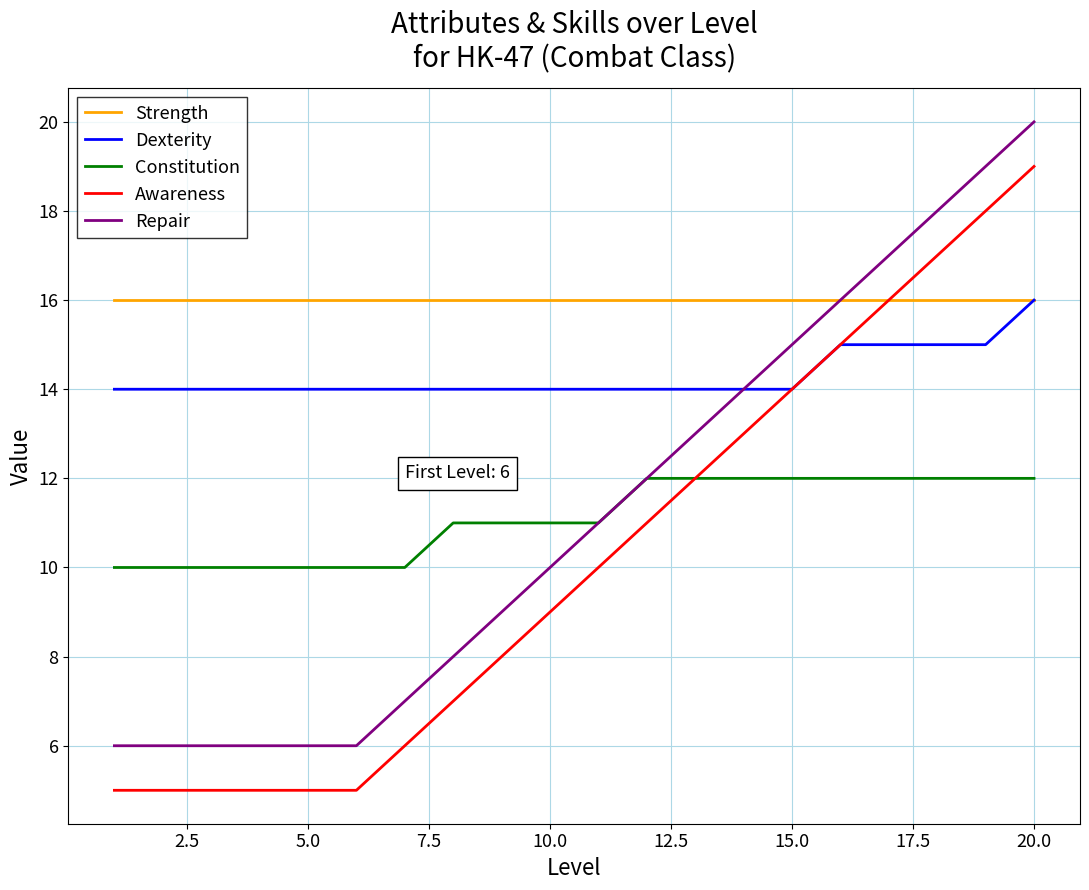

At how many categories does at least one series exceed 7?

20